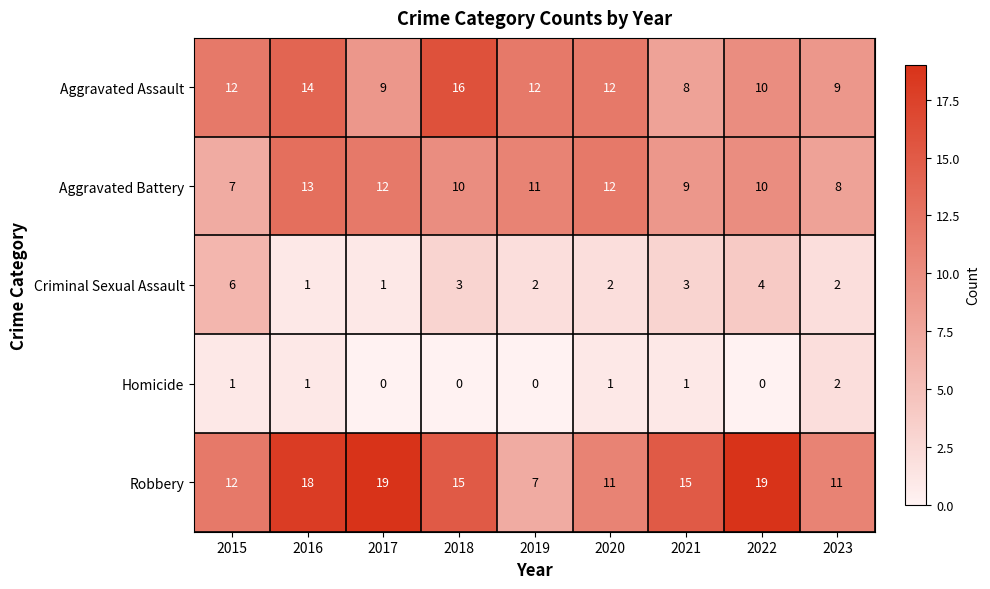

Count the Aggravated Battery values in the range 9 to 12.

6